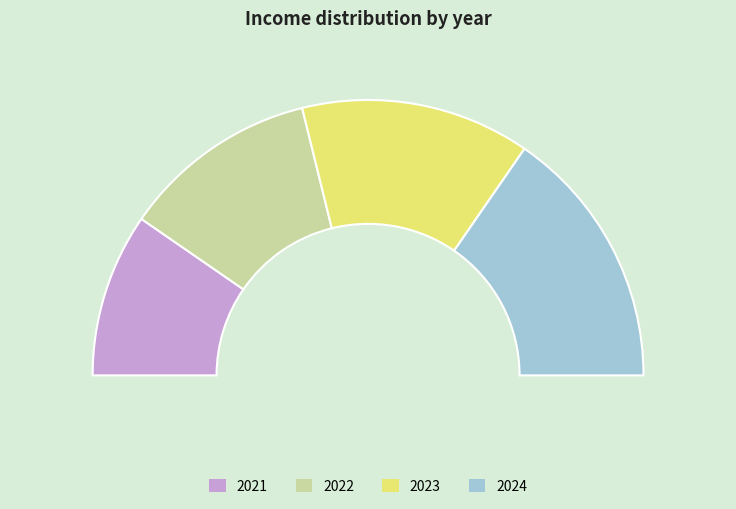

How many segments does this pie chart have?

4